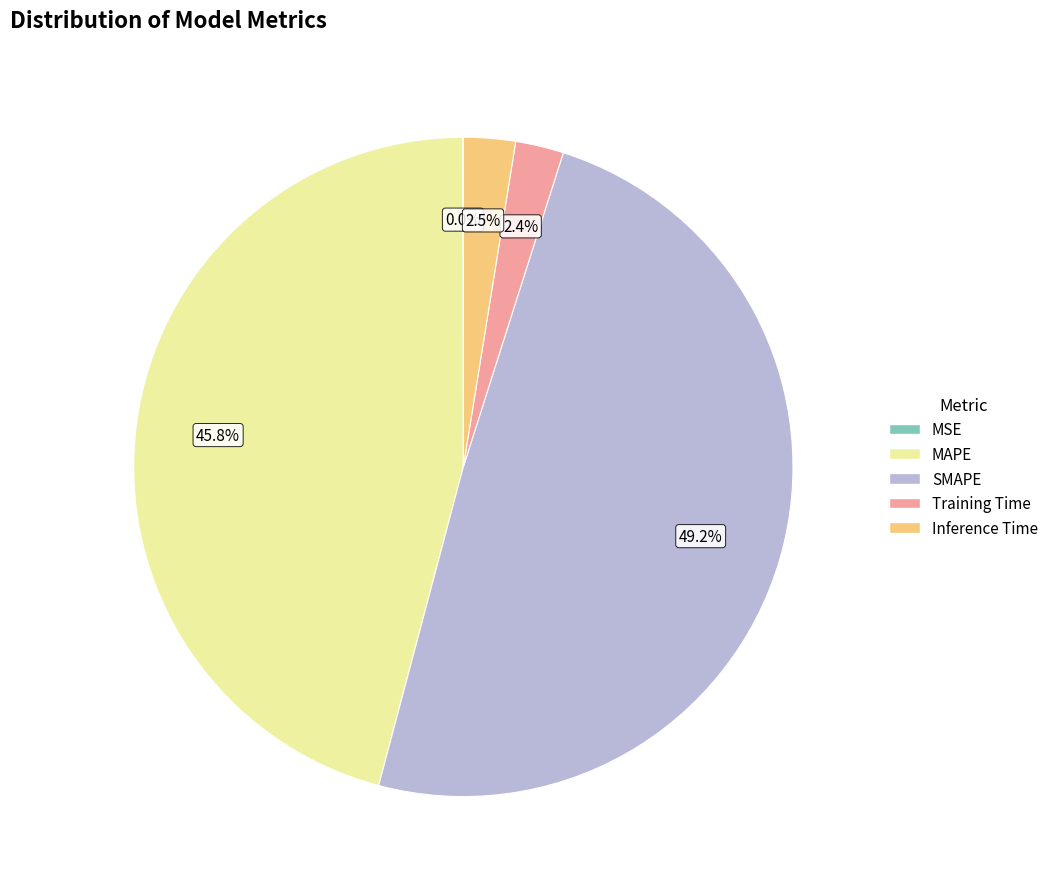

Do Training Time and MAPE together represent more than half of the pie?

No